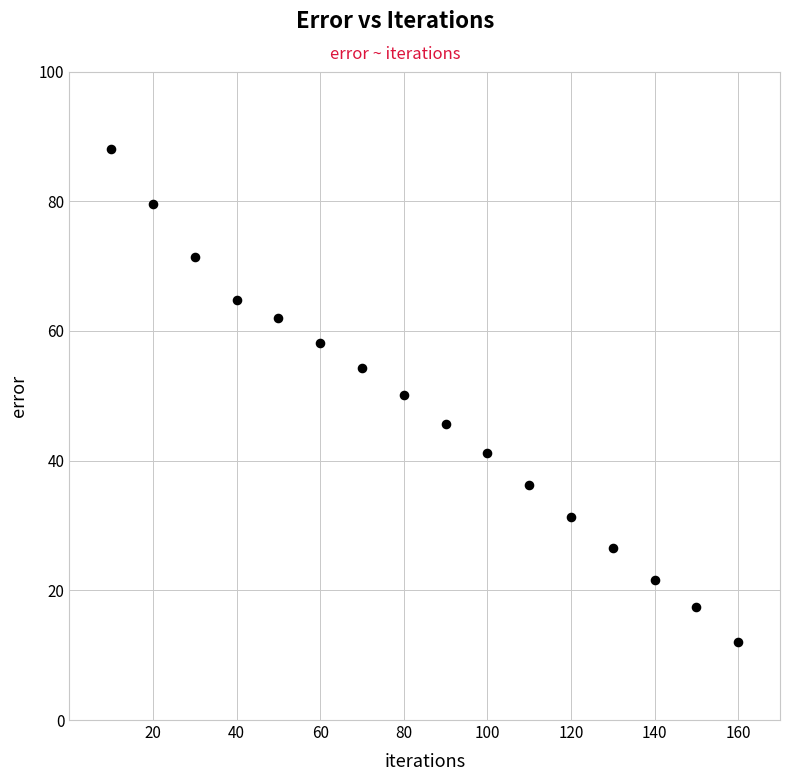

What is the range of Y values (max minus min)?

75.9